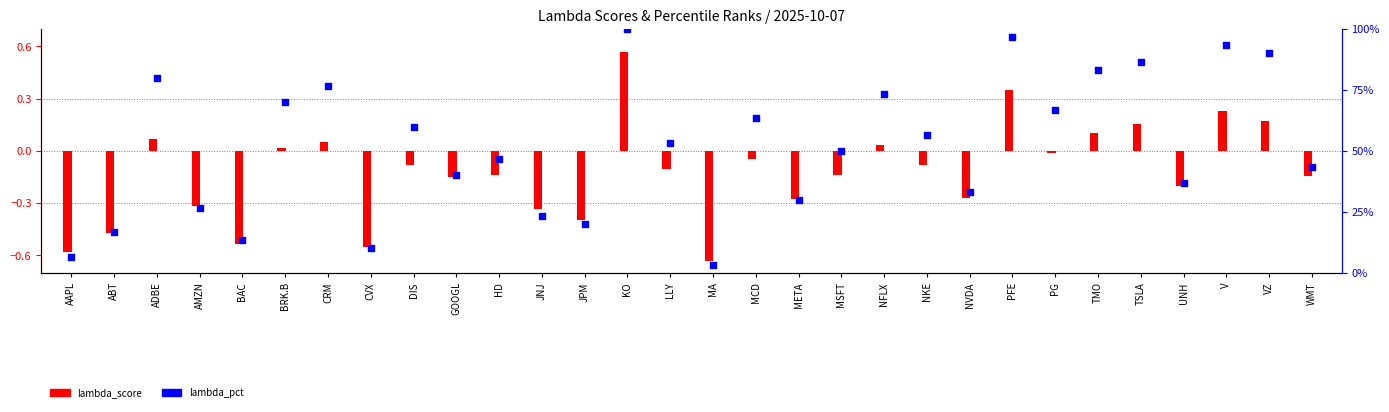

At which category is the sum across all series the highest?

KO